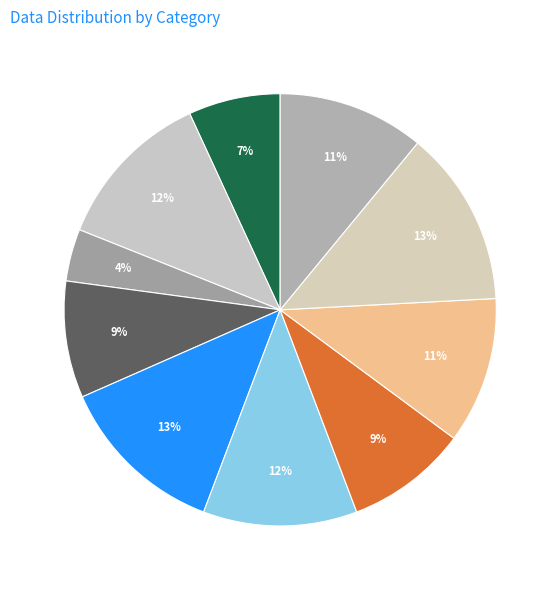

How many slices are in this pie chart?

10